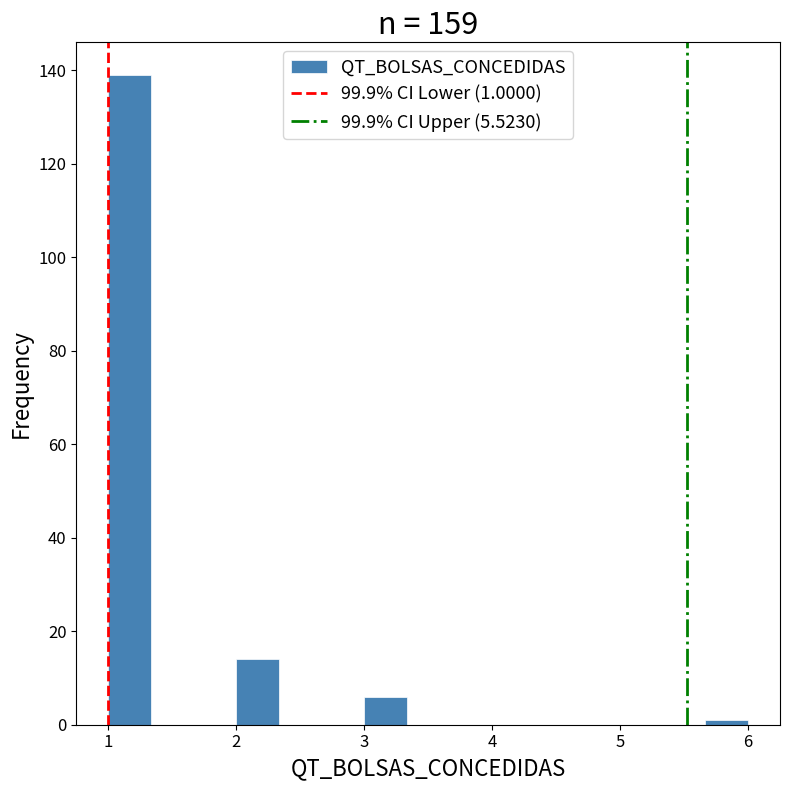

Around what value on the x-axis is the tallest bar? Give the approximate position of its centre, as read against the axis.

1.2